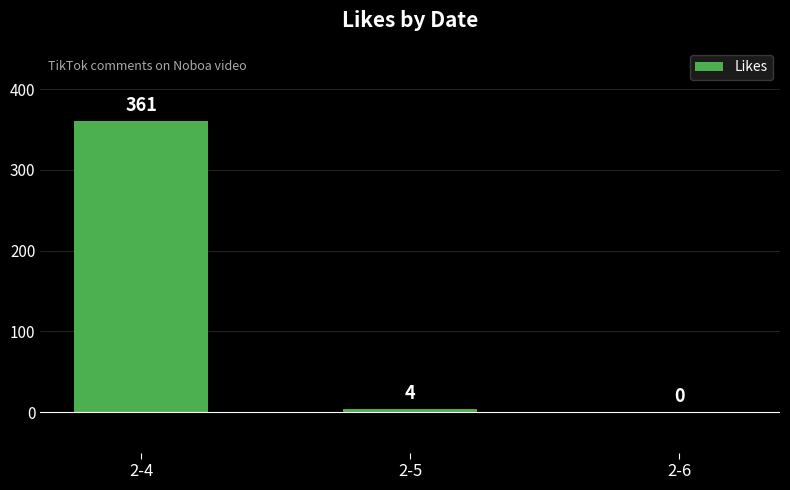

How many distinct data groups are displayed?

1